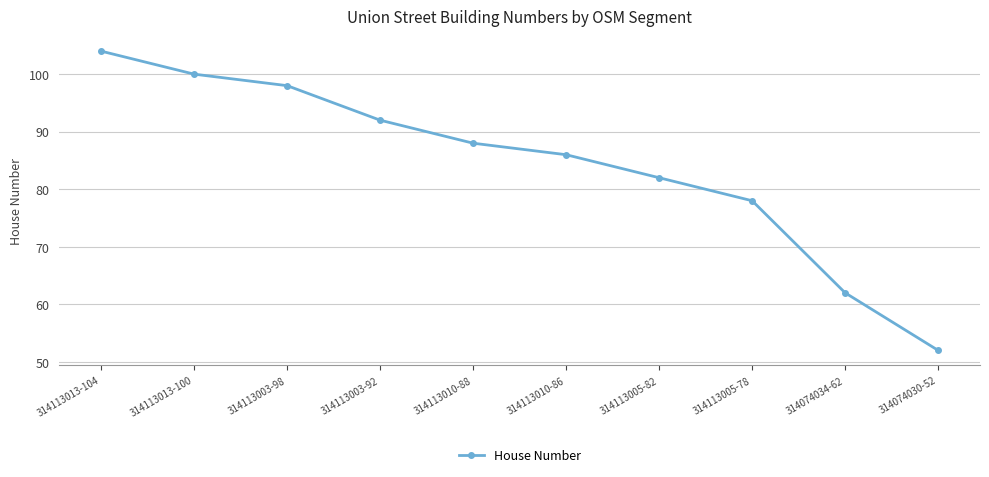

What is the maximum value shown in the chart?

104